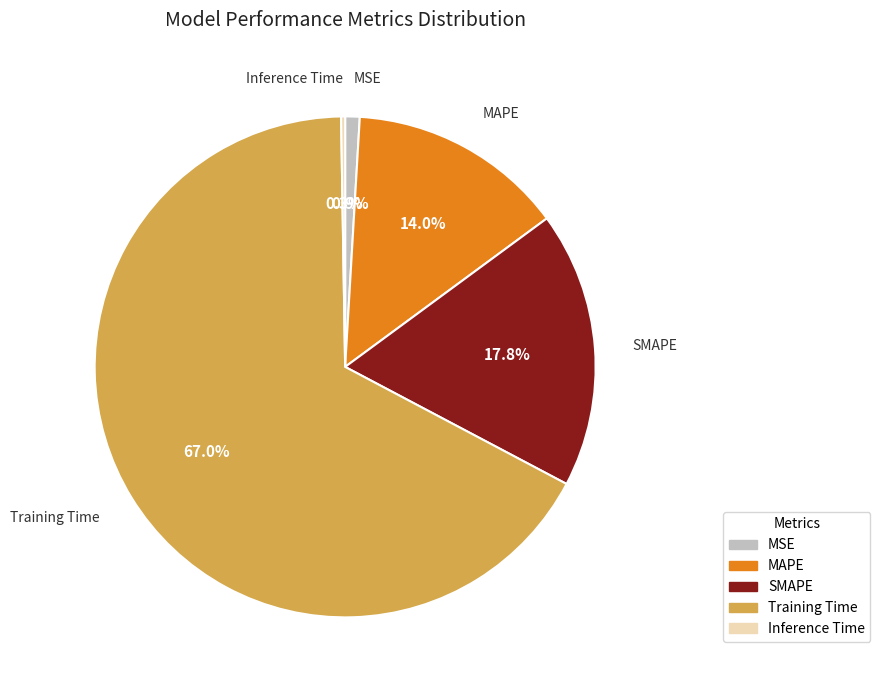

True or false: MAPE accounts for 14% of the total.

True